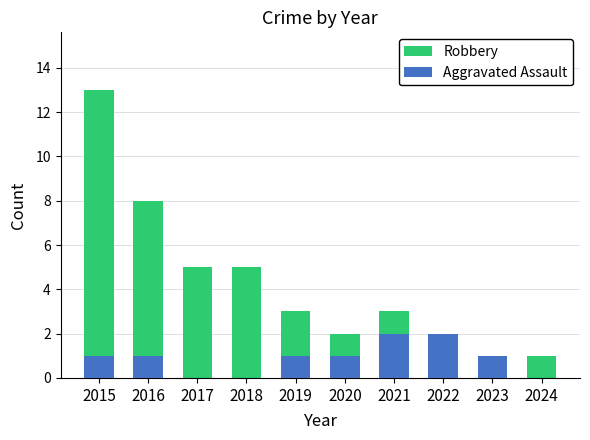

What is the sum of all Robbery values?

42